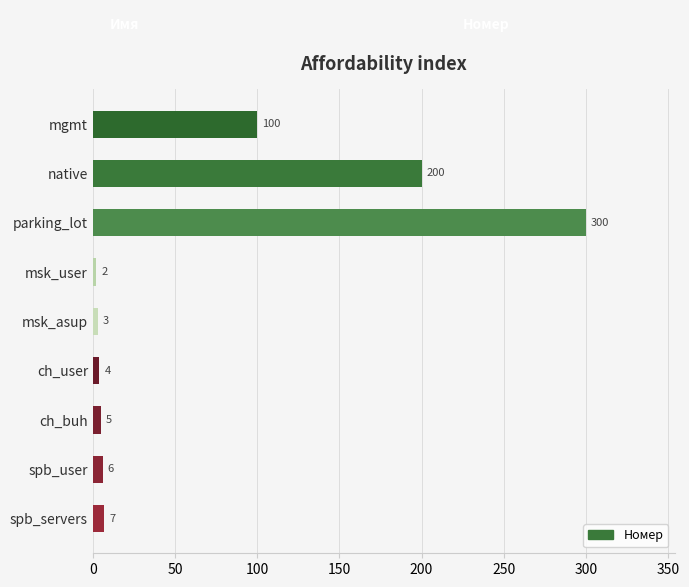

List the labels in order of value, smallest first.

msk_user, msk_asup, ch_user, ch_buh, spb_user, spb_servers, mgmt, native, parking_lot